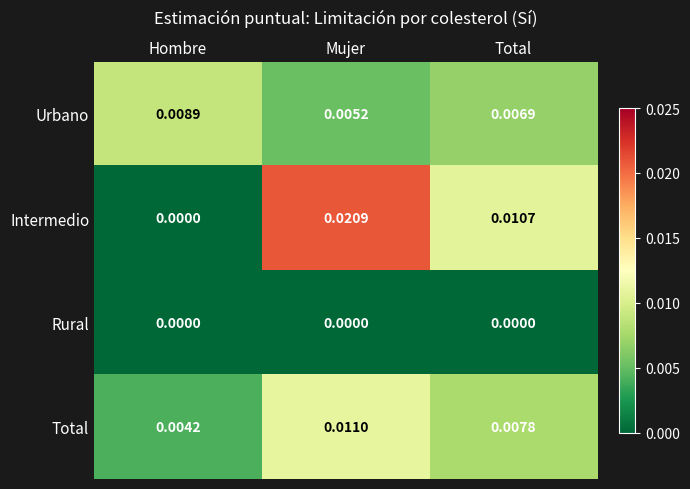

Which series has the largest range (max minus min)?

Intermedio